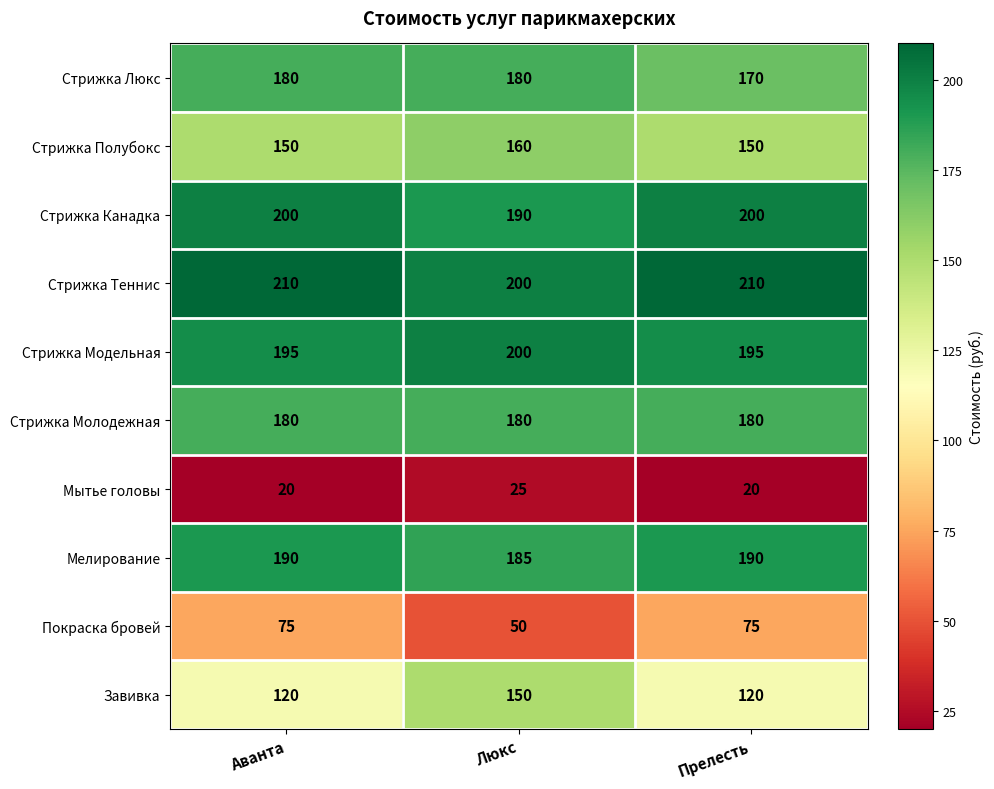

What is the total value across all series at Прелесть?

1510